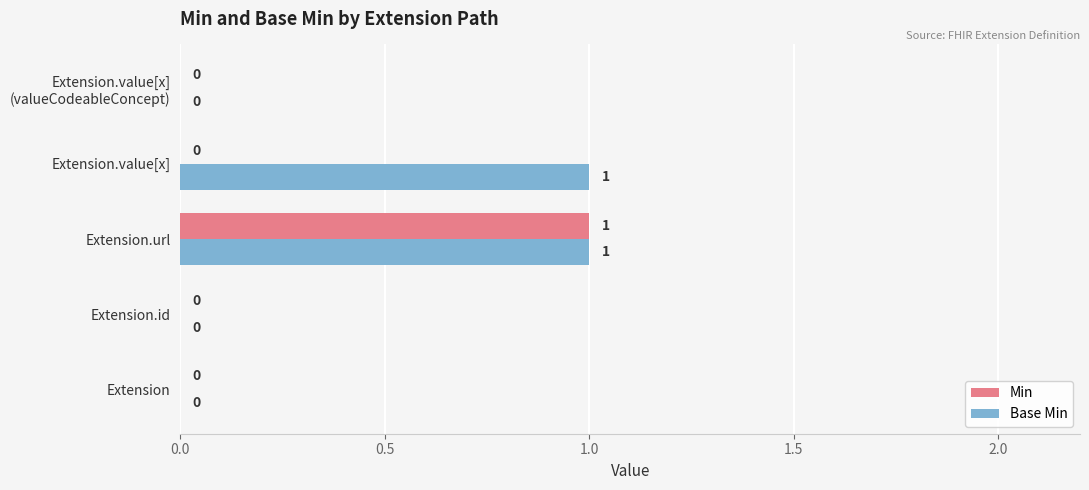

Which series has the largest total across all categories?

Base Min